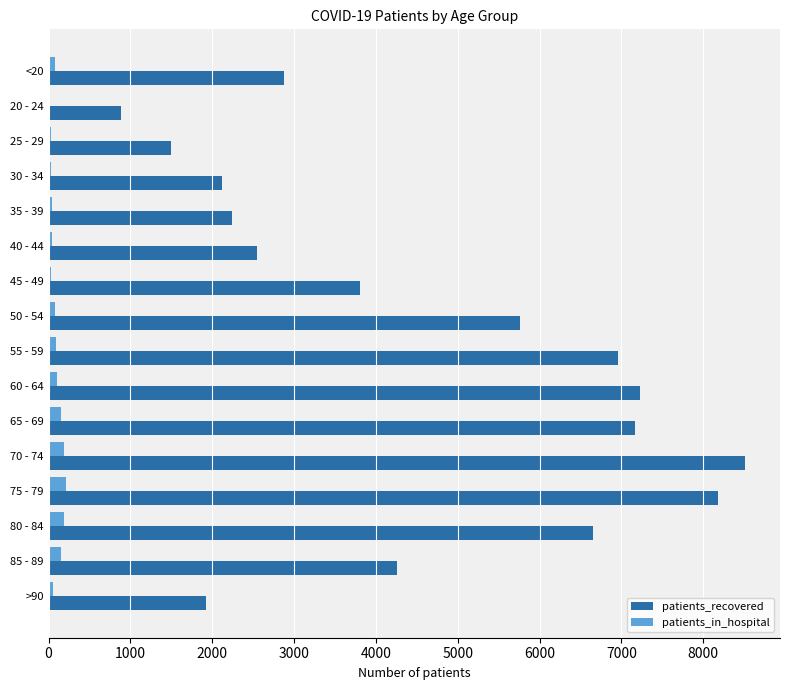

The value of patients_recovered at 65 - 69 is 7171. True or false?

True